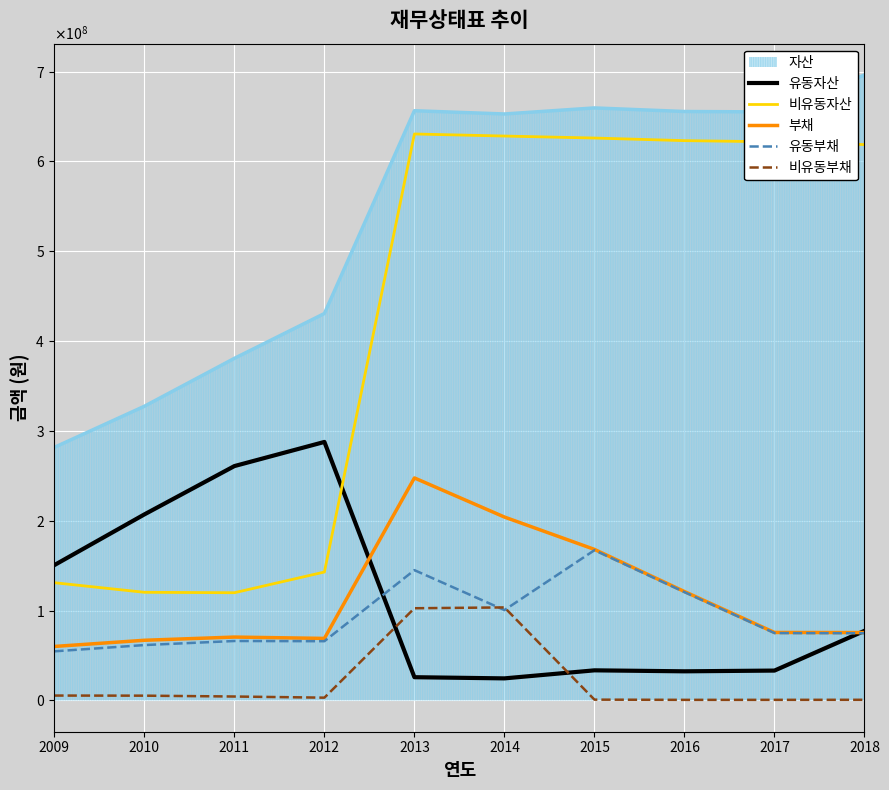

How many values in the 유동부채 series exceed 74984335?

4